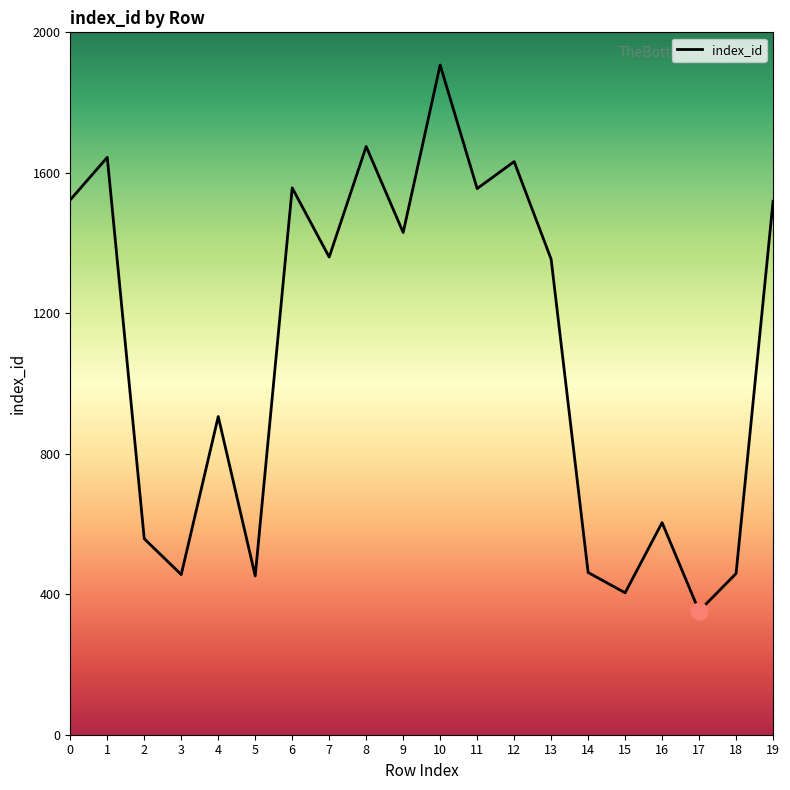

How many series are shown in this chart?

1